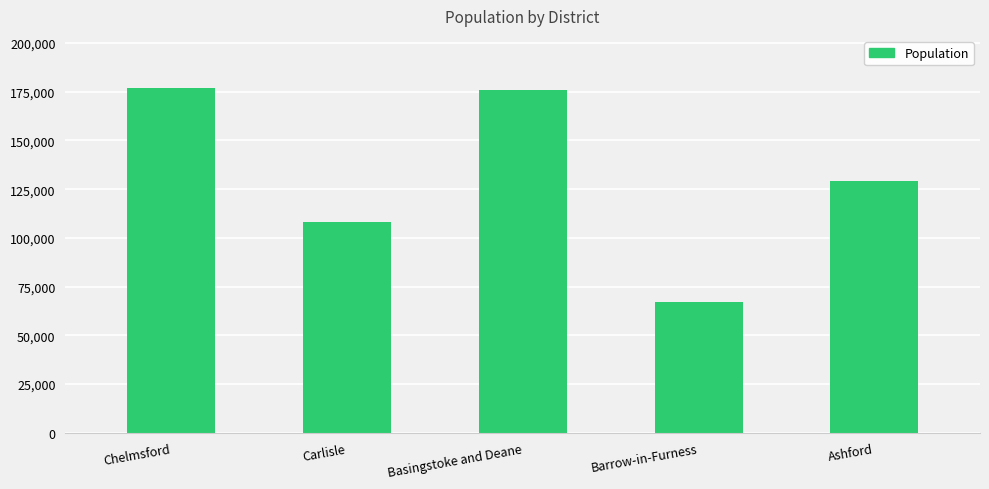

What is the sum of all values?

657426